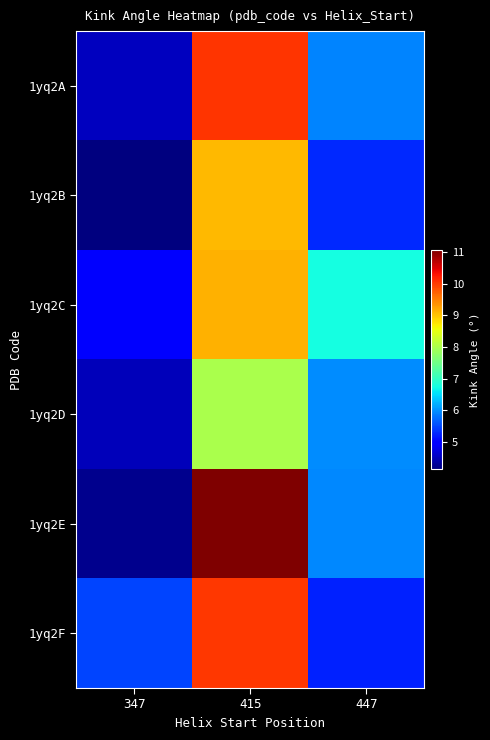

What is the minimum value shown in the chart?

4.1